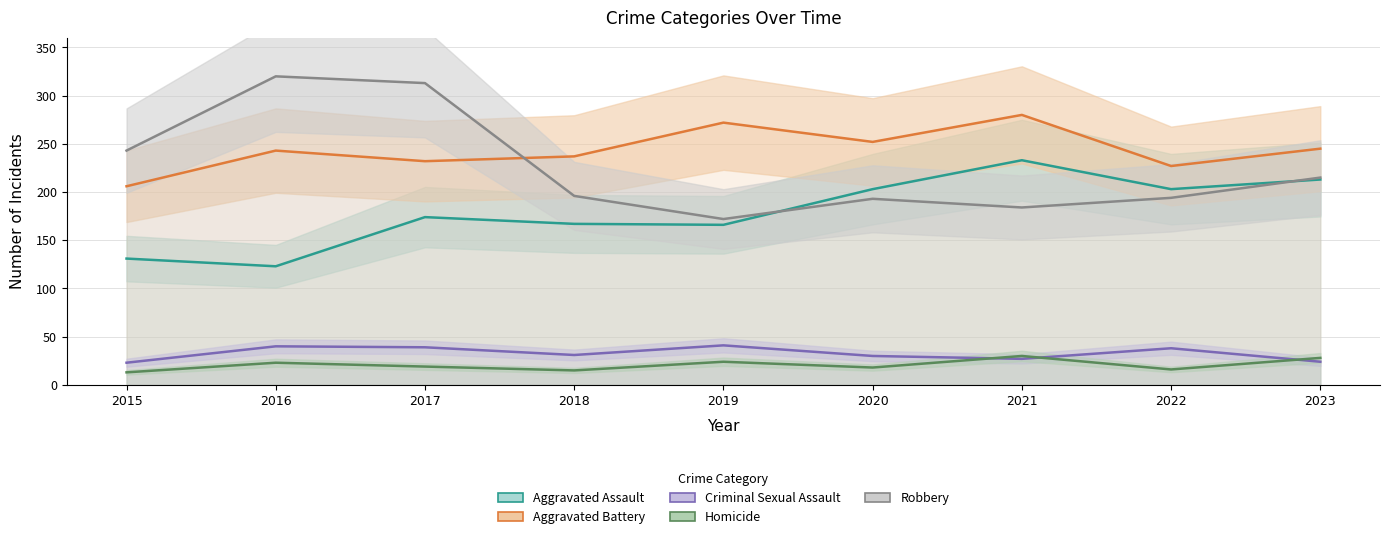

What is the approximate value of Aggravated Assault at 2020, to the nearest 5?

205